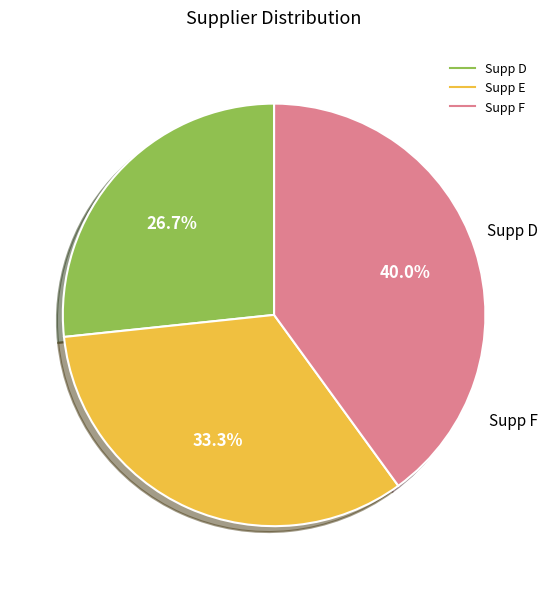

What is the ratio of the value at Supp D to the value at Supp E?

0.8